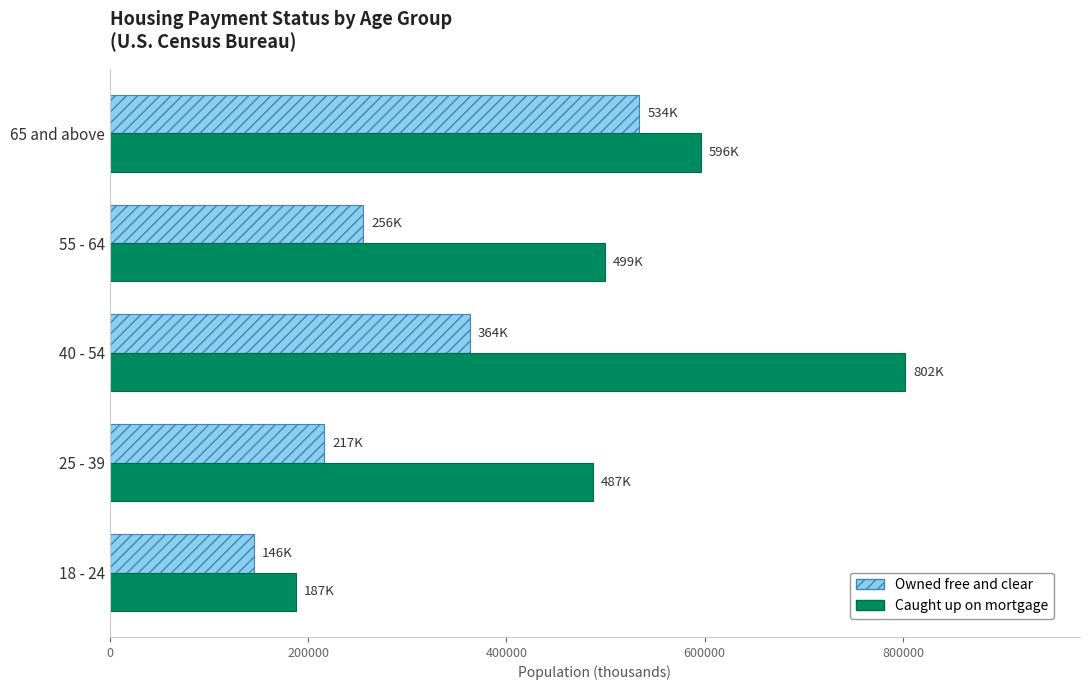

What value does the Owned free and clear series have at 65 and above, to the nearest 10?

534210